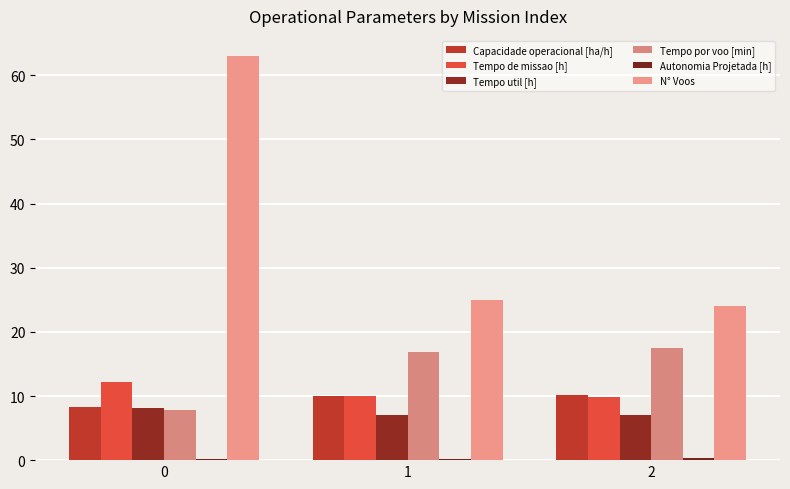

Reading right to left, extract all data points from this chart.

Capacidade operacional [ha/h]: 2=10.1	1=10.0	0=8.2
Tempo de missao [h]: 2=9.9	1=10.0	0=12.2
Tempo util [h]: 2=7.0	1=7.0	0=8.1
Tempo por voo [min]: 2=17.4	1=16.8	0=7.8
Autonomia Projetada [h]: 2=0.4	1=0.2	0=0.1
N° Voos: 2=24.0	1=25.0	0=63.0